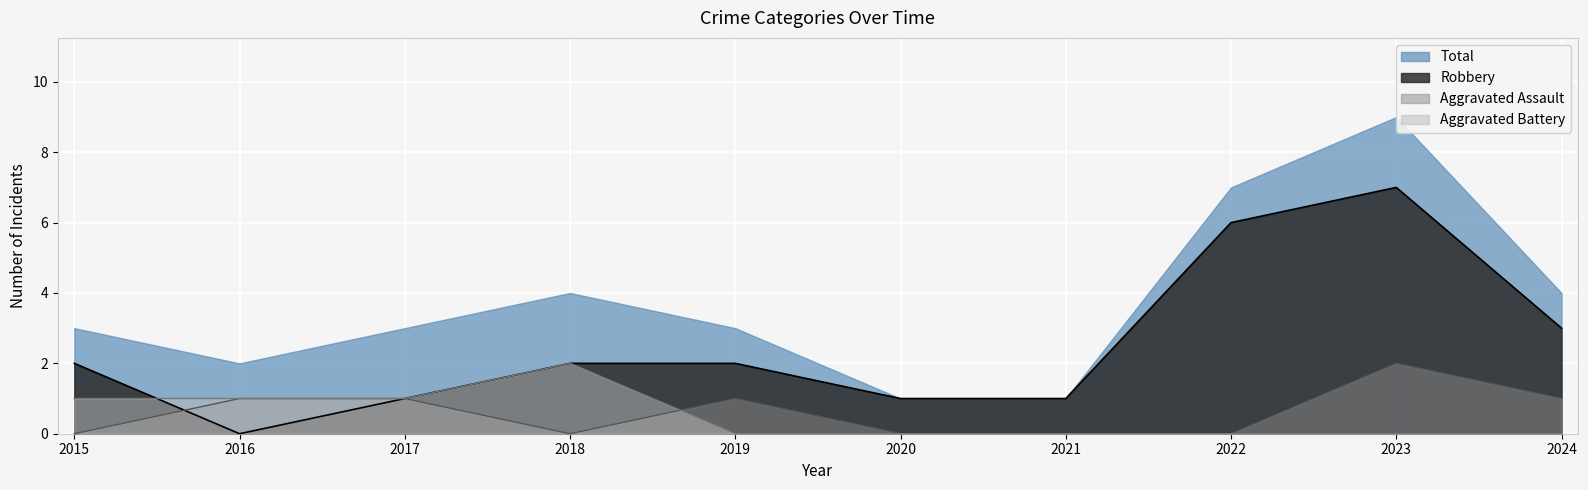

True or false: Aggravated Battery has a value of 1 at 2020.

False